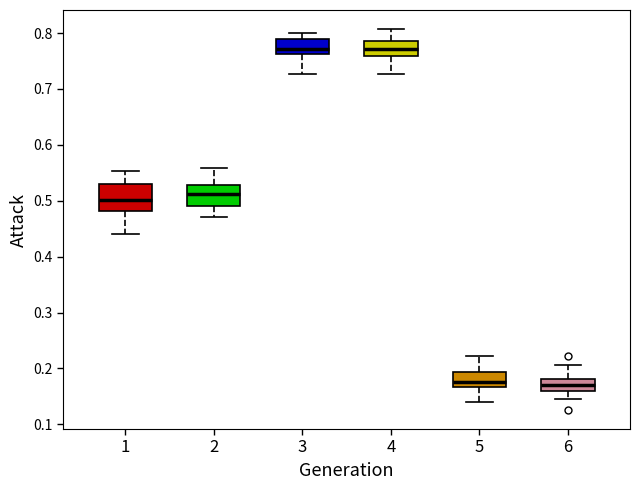

Reading left to right, read every box against the y-axis: the position of its median line, the range the box covers, and the ends of its whiskers. The values are not printed on the chart, so give them approximately, as read against the axis.

1: median 0.50, box 0.48 to 0.53, whiskers 0.44 to 0.55
2: median 0.51, box 0.49 to 0.53, whiskers 0.47 to 0.56
3: median 0.77, box 0.76 to 0.79, whiskers 0.73 to 0.80
4: median 0.77, box 0.76 to 0.79, whiskers 0.73 to 0.81
5: median 0.18, box 0.17 to 0.19, whiskers 0.14 to 0.22
6: median 0.17, box 0.16 to 0.18, whiskers 0.14 to 0.21